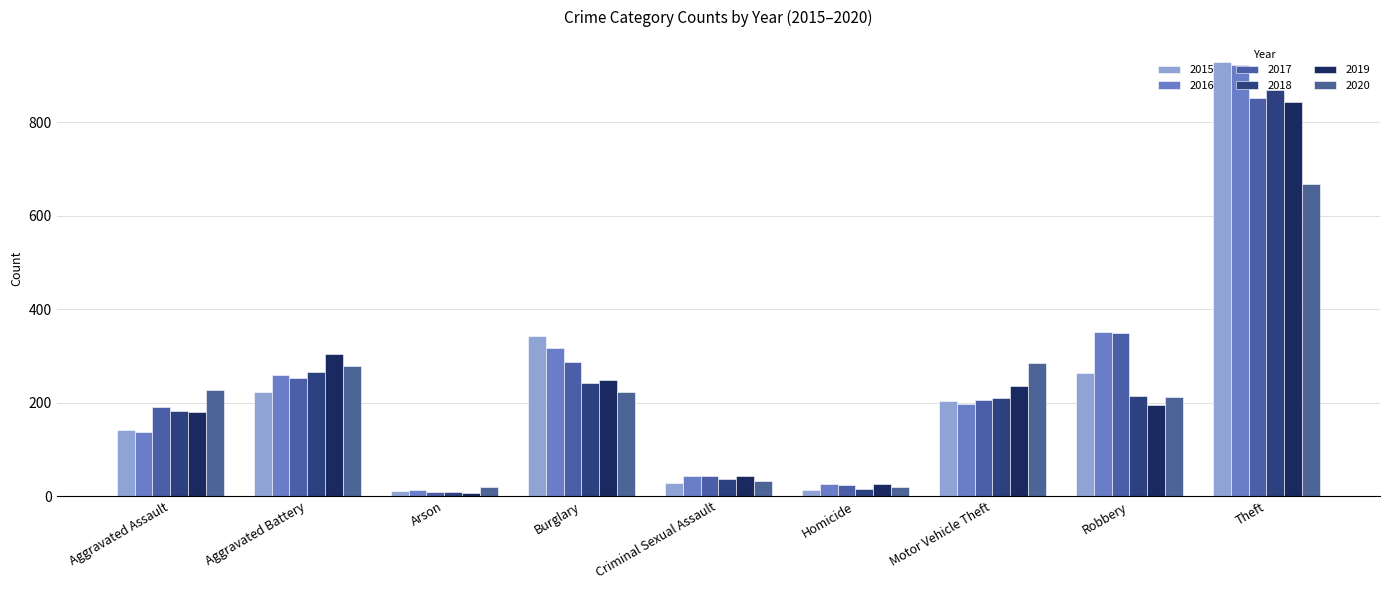

How many bars are there in each group?

6